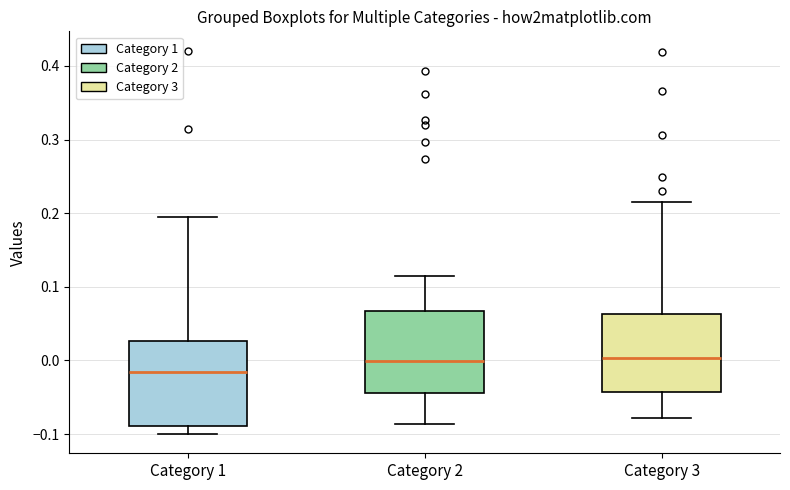

Where does the lower whisker of the box for Category 1 end on the y-axis? The values are not printed on the chart, so give them approximately, as read against the axis.

-0.10